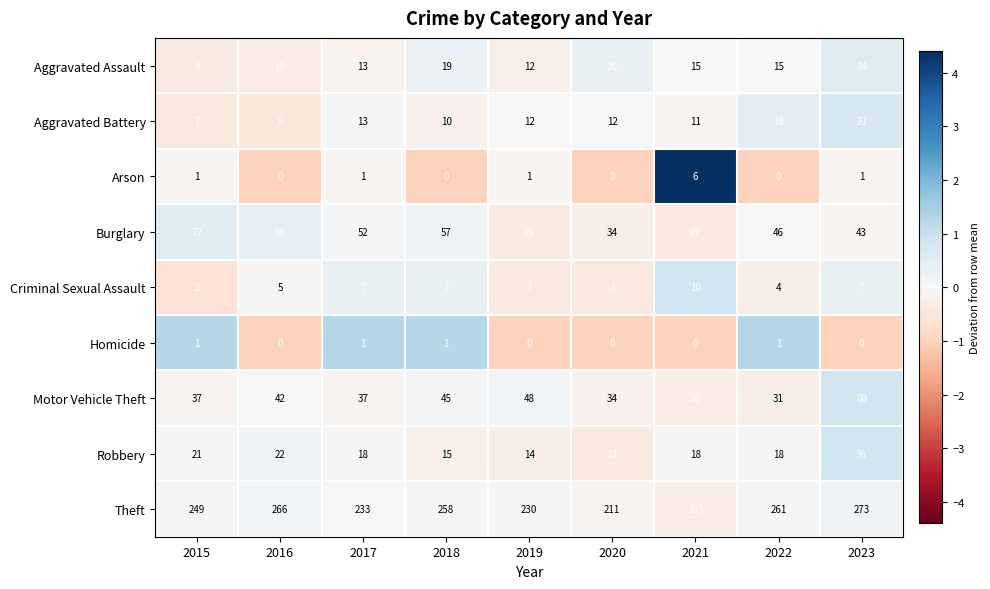

At which label does Robbery first exceed 18?

2015